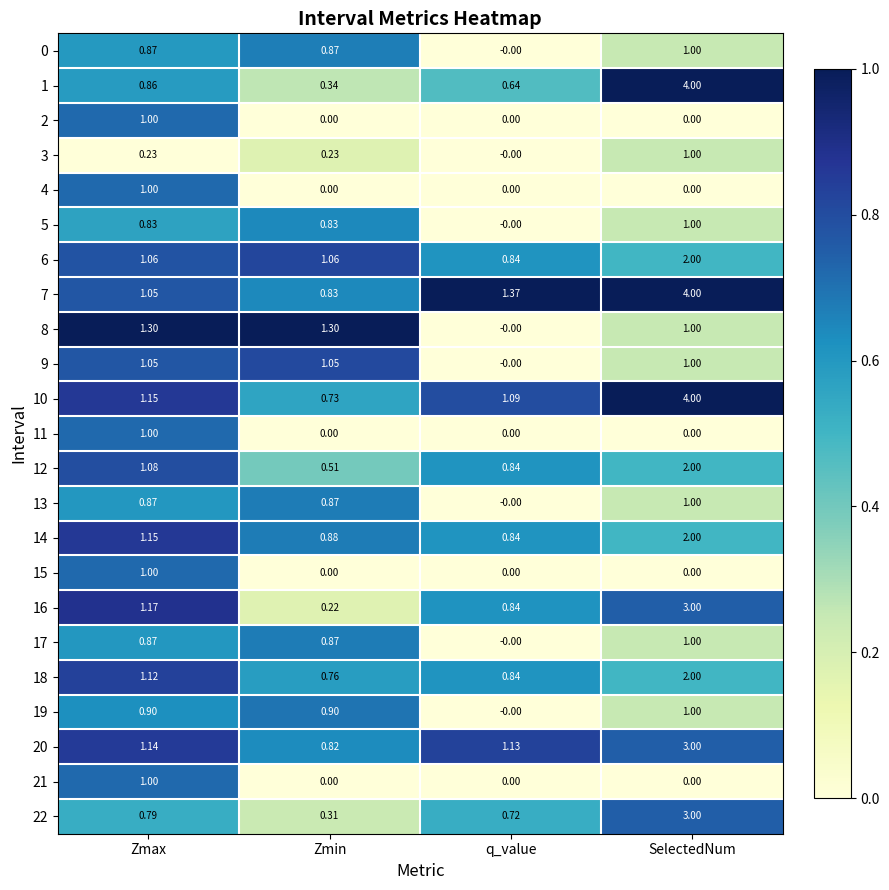

List the labels in order of 20 value, smallest first.

Zmin, q_value, Zmax, SelectedNum